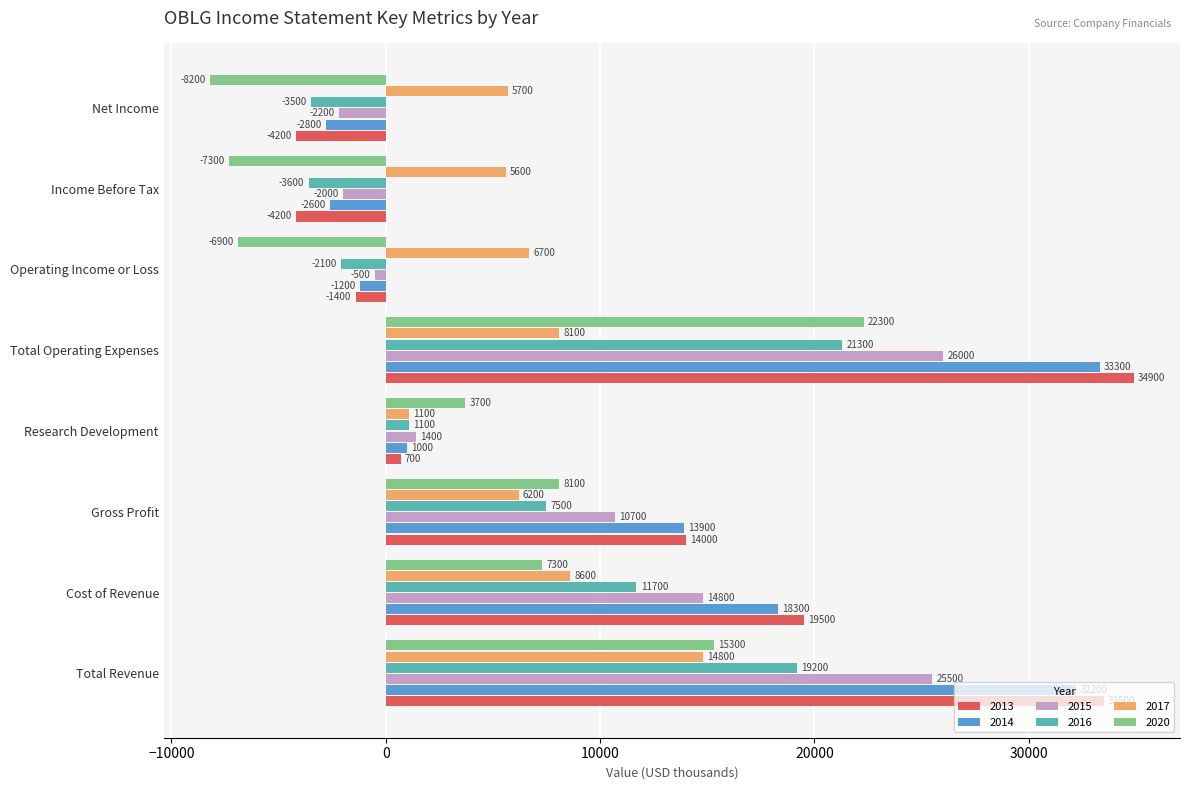

What is the sum of the 2017 values at Income Before Tax and Net Income?

11300